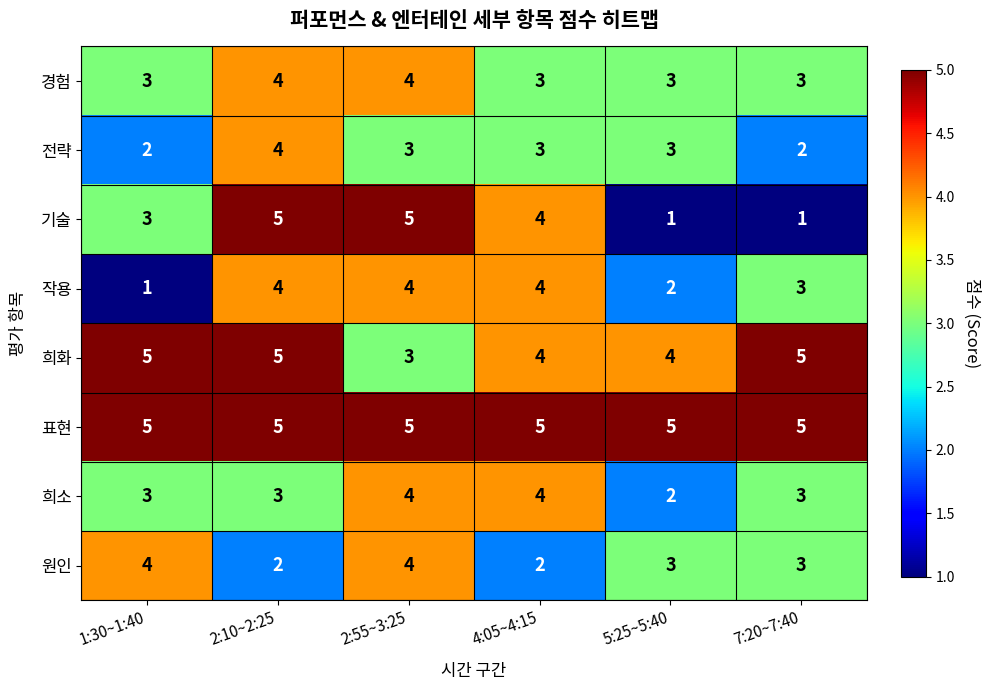

At 7:20~7:40, list the series in order from smallest to largest.

기술, 전략, 경험, 작용, 희소, 원인, 희화, 표현